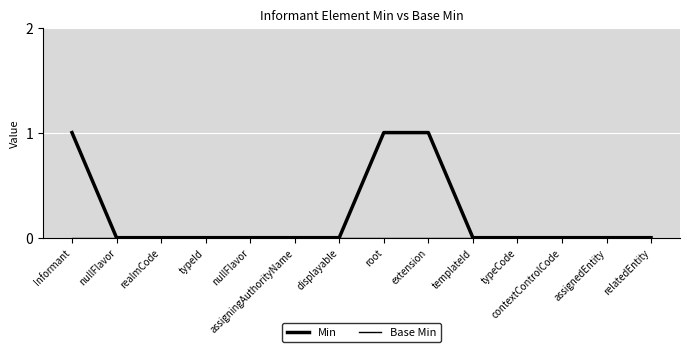

Rank the series by their maximum value, from highest to lowest.

Min, Base Min